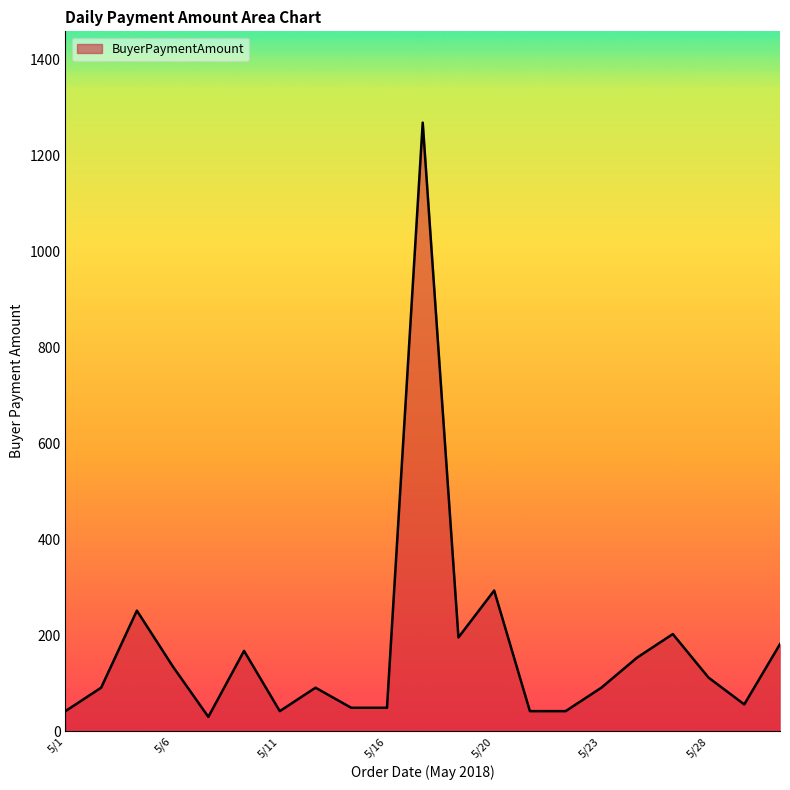

What is the minimum value shown in the chart?

29.9